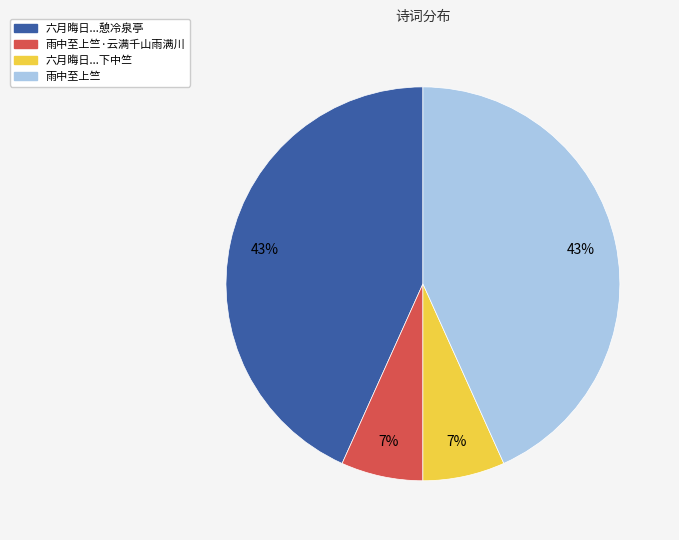

Is there any slice that represents more than half of the pie?

No